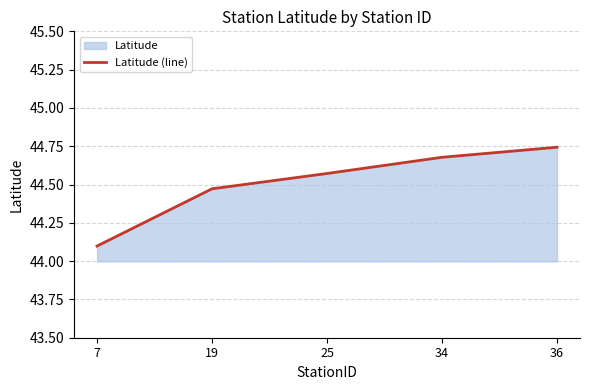

Reading left to right, list all the values displayed in this chart.

7=44.1	19=44.5	25=44.6	34=44.7	36=44.7